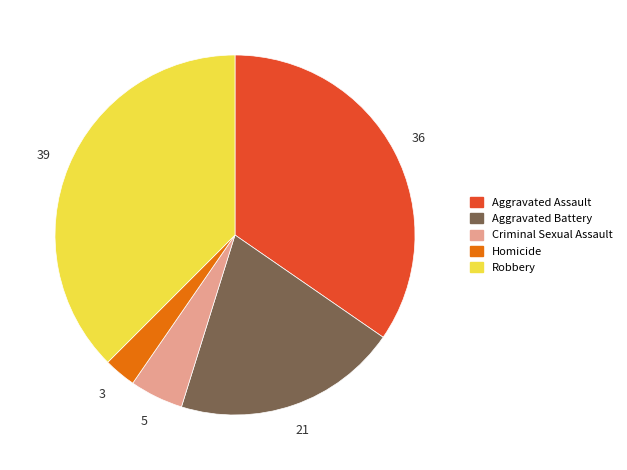

Approximately how many times larger is the value at Homicide compared to Criminal Sexual Assault?

0.6